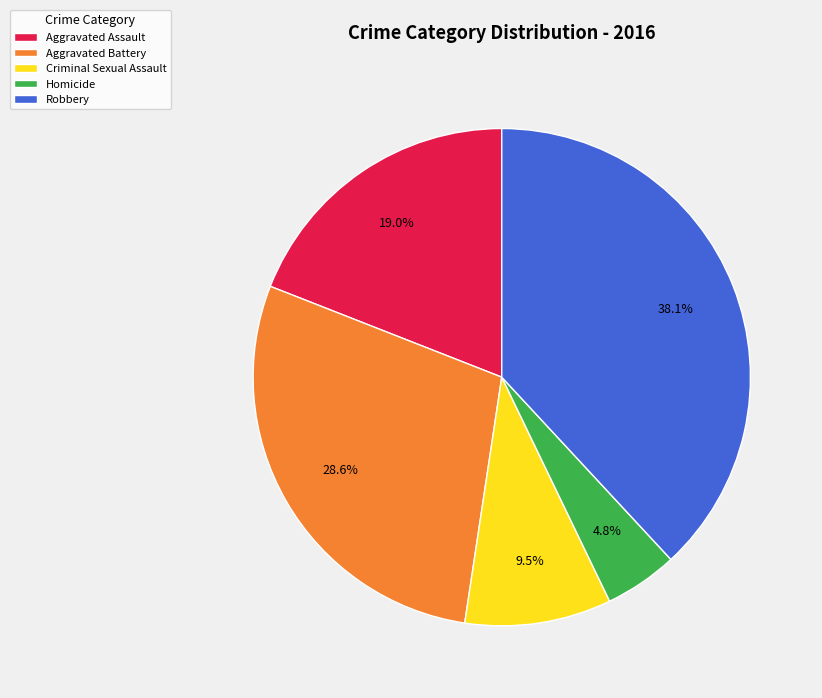

What percentage is the Aggravated Battery slice, to the nearest percent?

29%